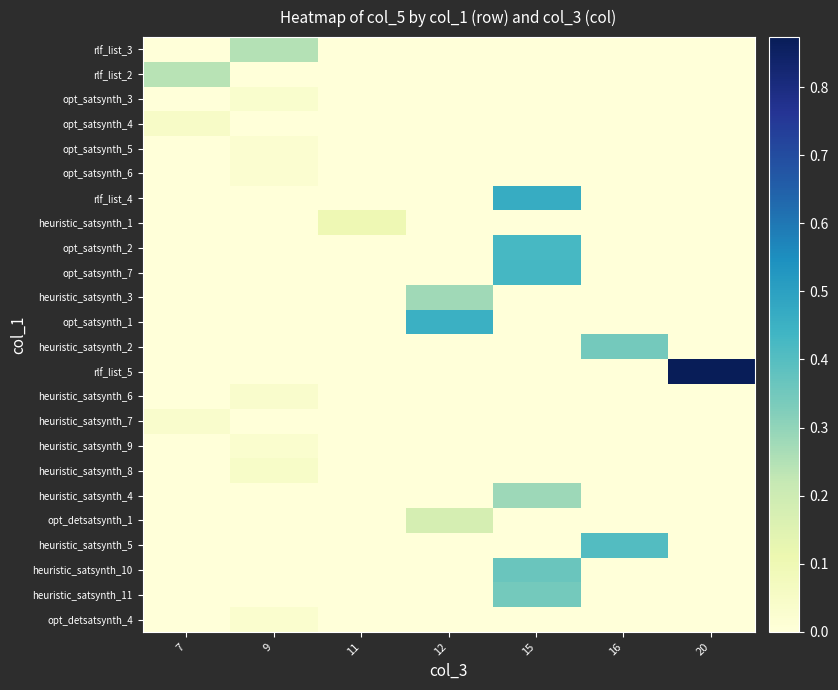

How many series are shown in this chart?

24